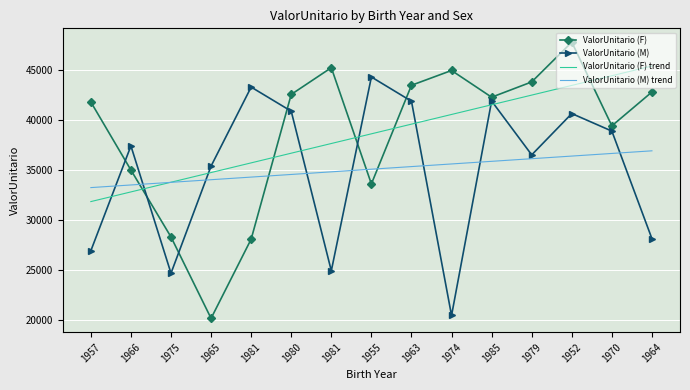

Which series has the largest total across all categories?

ValorUnitario (F)